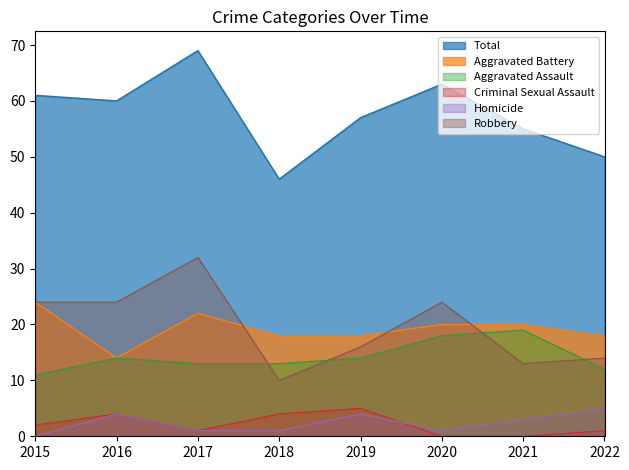

Reading left to right, what are all the values shown in this chart?

Aggravated Assault: 2015=11	2016=14	2017=13	2018=13	2019=14	2020=18	2021=19	2022=12
Aggravated Battery: 2015=24	2016=14	2017=22	2018=18	2019=18	2020=20	2021=20	2022=18
Criminal Sexual Assault: 2015=2	2016=4	2017=1	2018=4	2019=5	2020=0	2021=0	2022=1
Homicide: 2015=0	2016=4	2017=1	2018=1	2019=4	2020=1	2021=3	2022=5
Robbery: 2015=24	2016=24	2017=32	2018=10	2019=16	2020=24	2021=13	2022=14
Total: 2015=61	2016=60	2017=69	2018=46	2019=57	2020=63	2021=55	2022=50